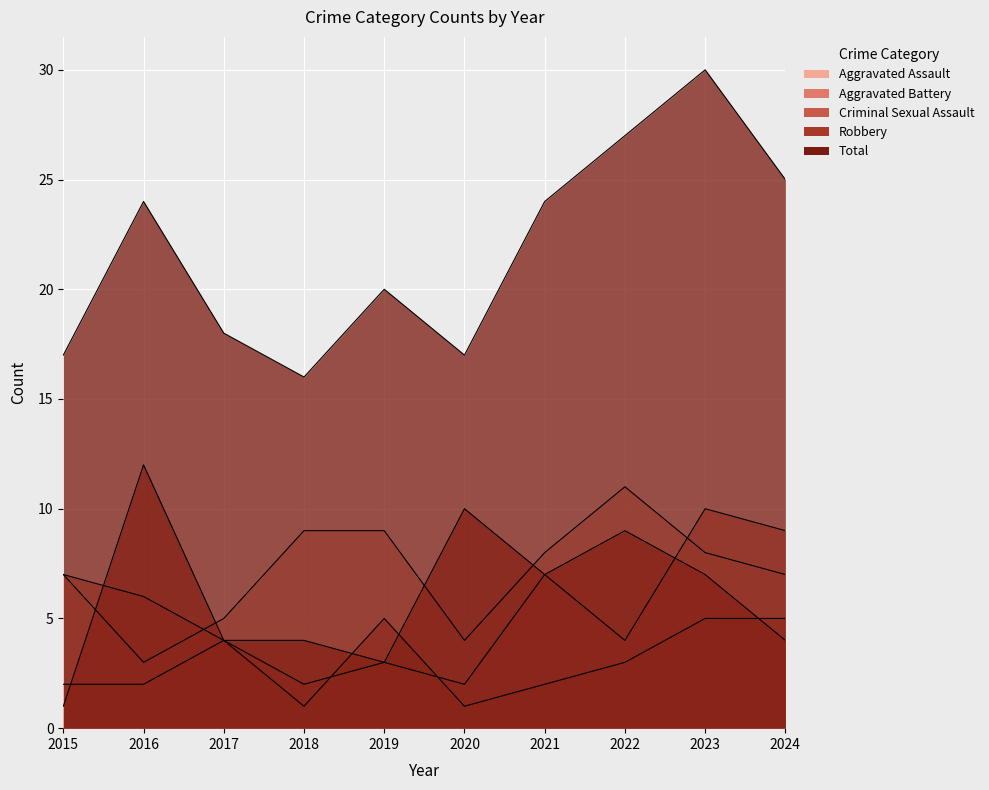

Which category has the highest value in the Total series?

2023